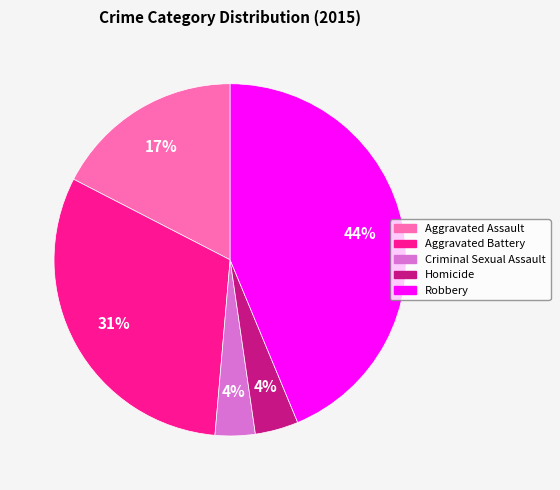

How many slices are in this pie chart?

5